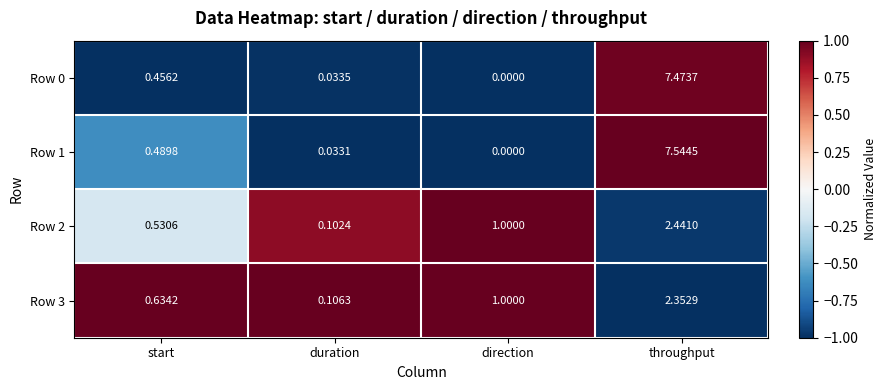

At which category is the sum across all series the highest?

throughput